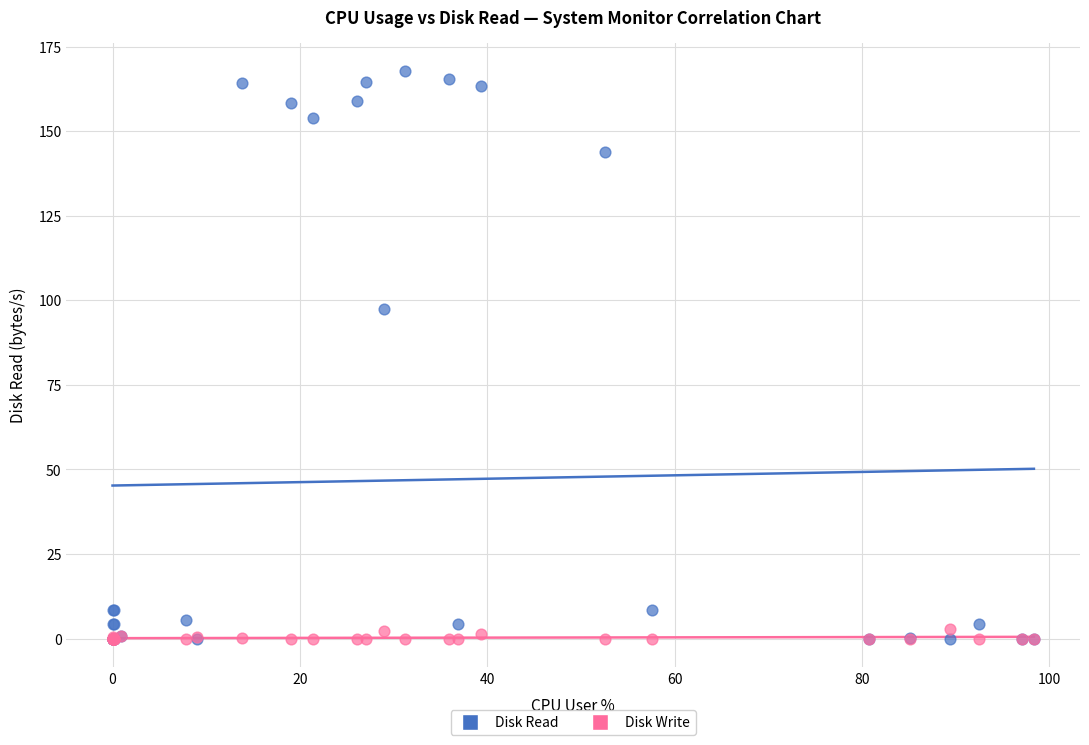

Which series reaches the maximum Y coordinate?

Disk Read